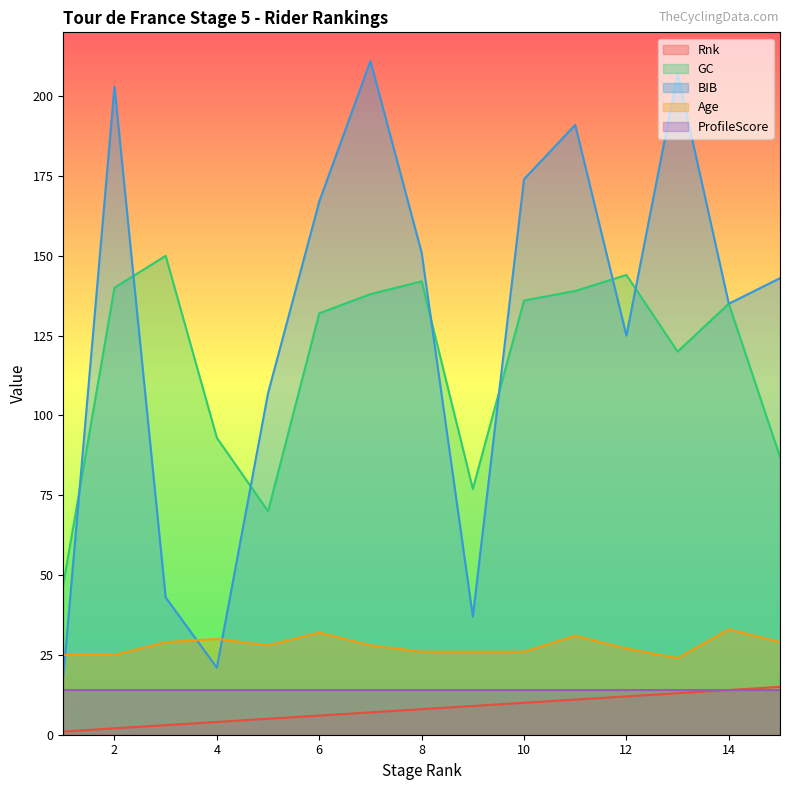

At which label does GC first exceed 135?

2